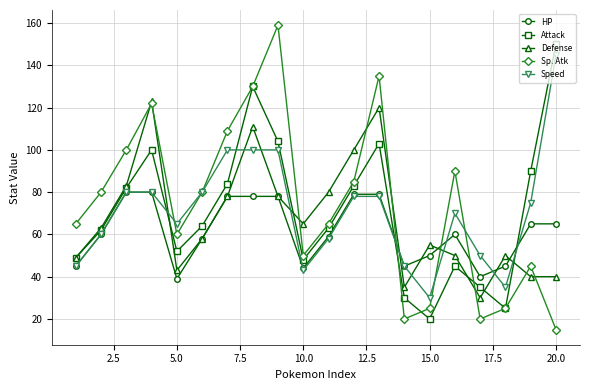

How many interior local valleys does the Attack series have?

4